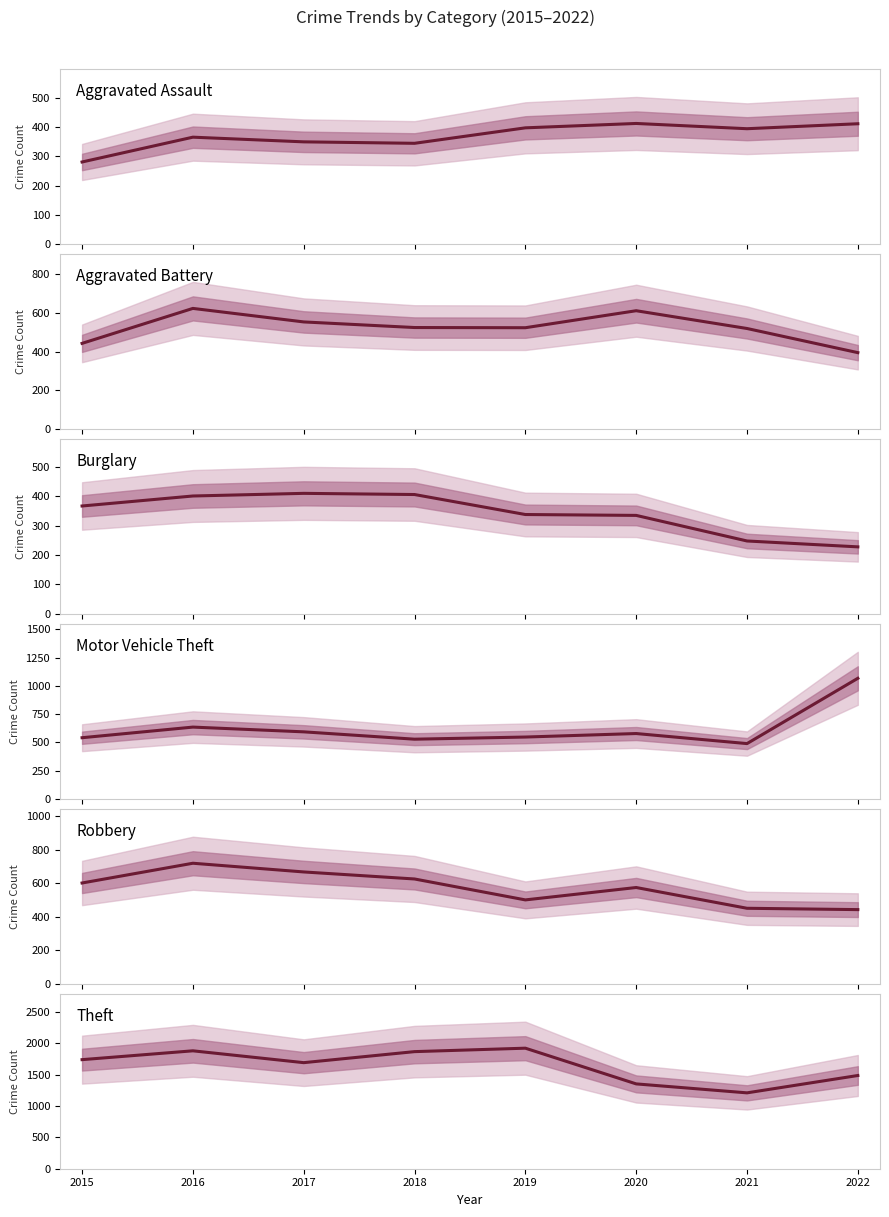

Does the chart display data point markers on the line(s)?

No